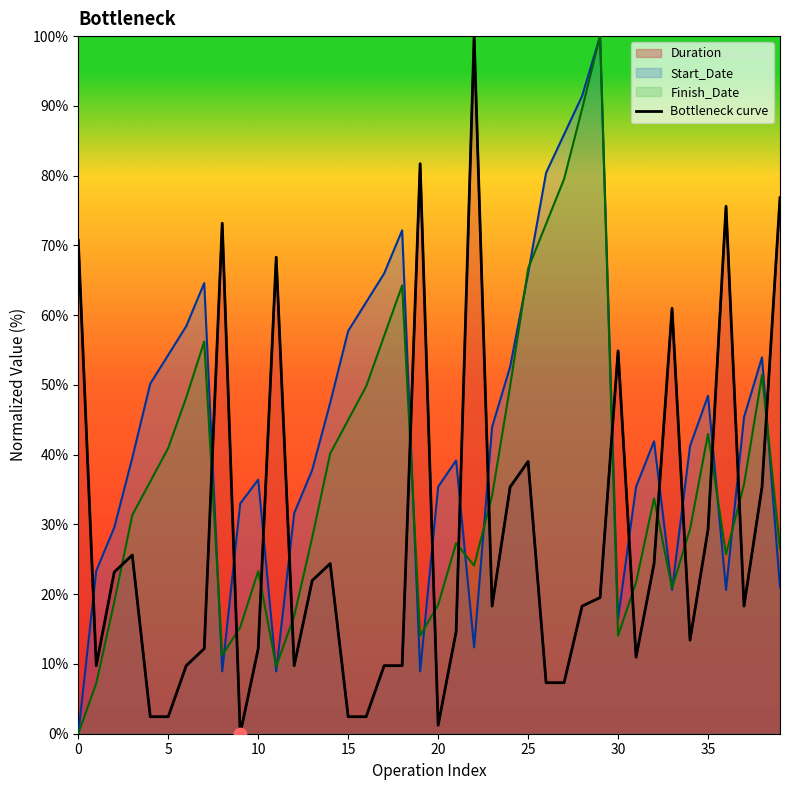

Approximately how many times larger is the value at 19 compared to 23?

4.5